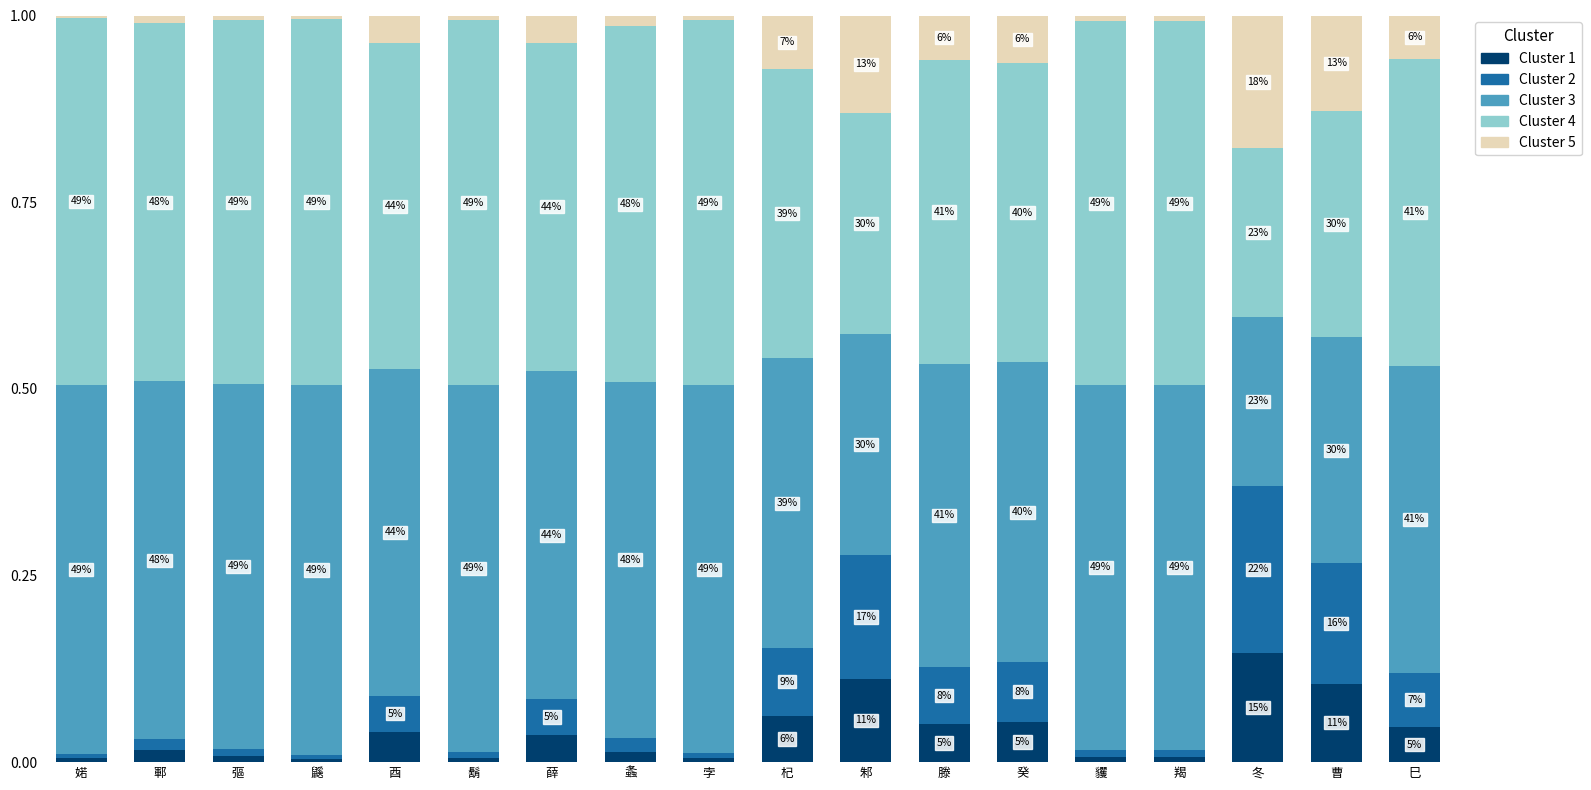

Are the bars grouped side by side (vs. stacked)?

No